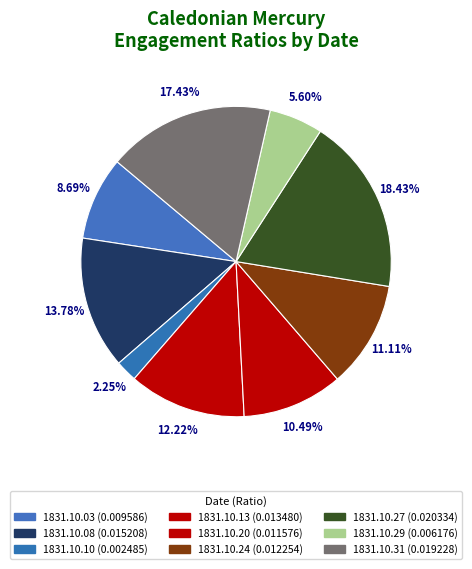

Is it true that 1831.10.13 is 12% of the pie?

True